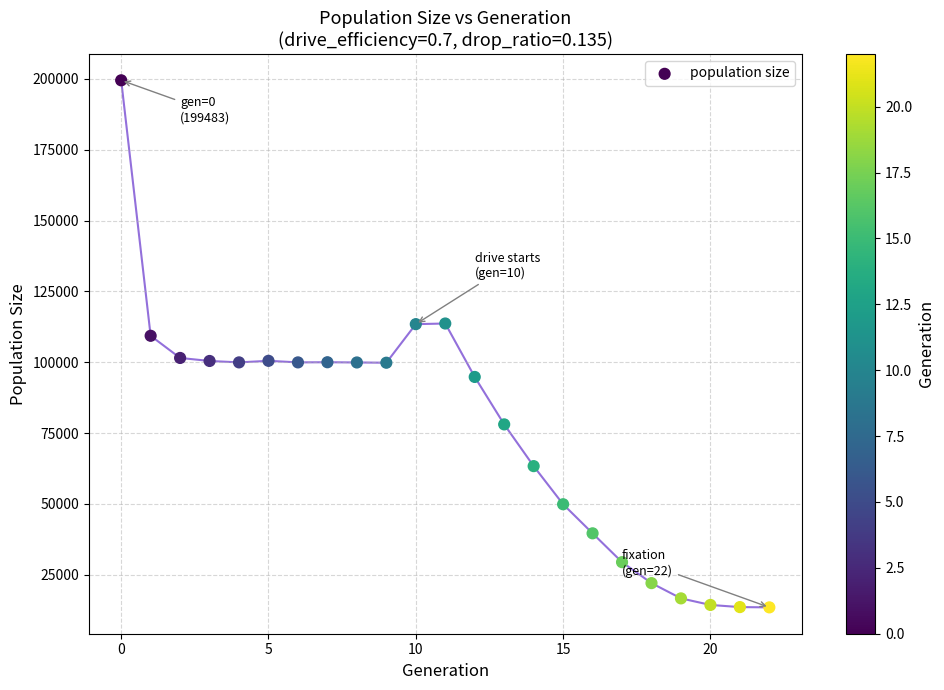

What Y value in the scatter plot is closest to 106491?

109331